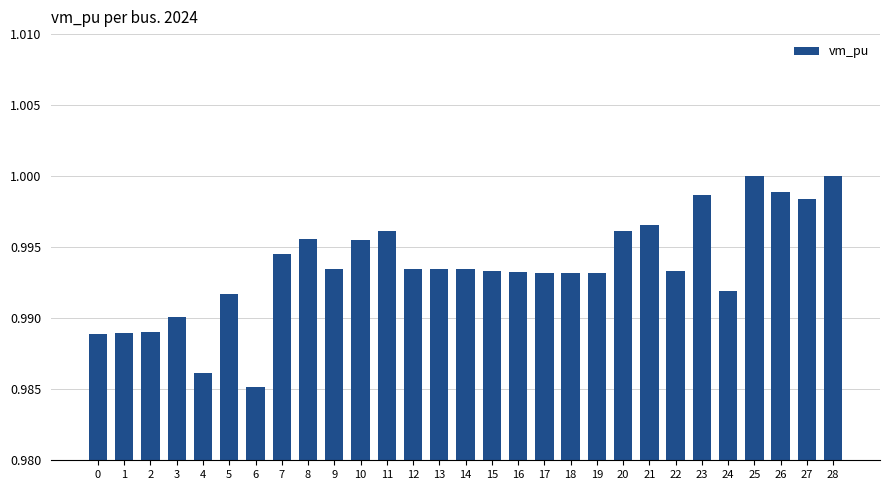

The value at 9 is 1.0. True or false?

True